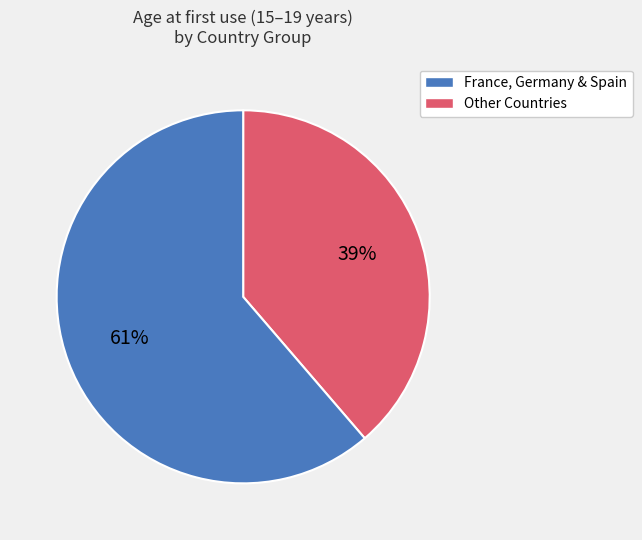

Does France, Germany & Spain represent more than half of the total?

No